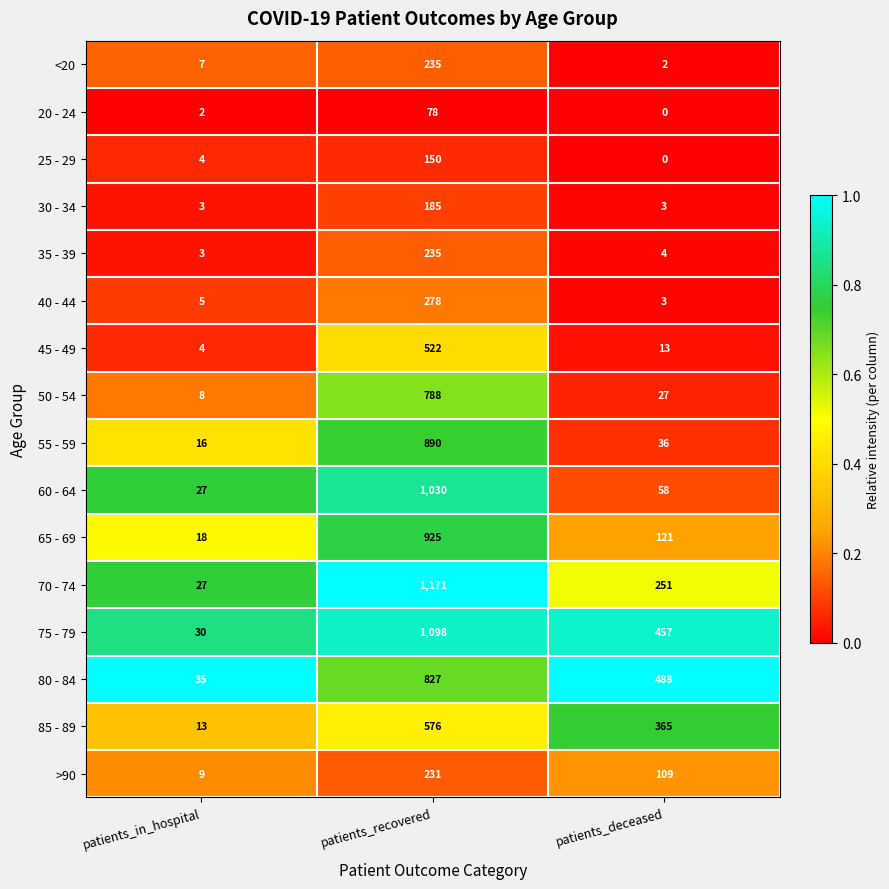

The 20 - 24 series shows 3 at patients_in_hospital. True or false?

False